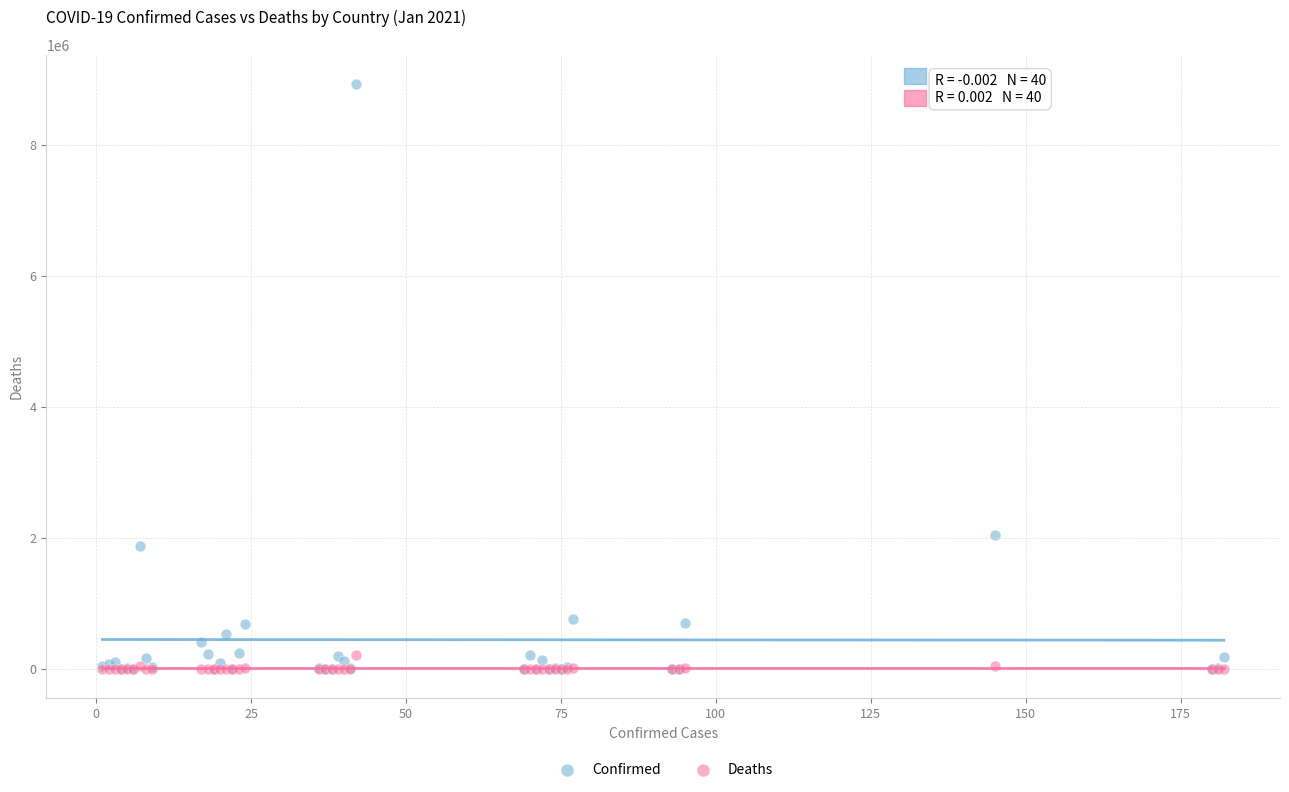

What are all the series names shown in the legend?

Confirmed, Deaths